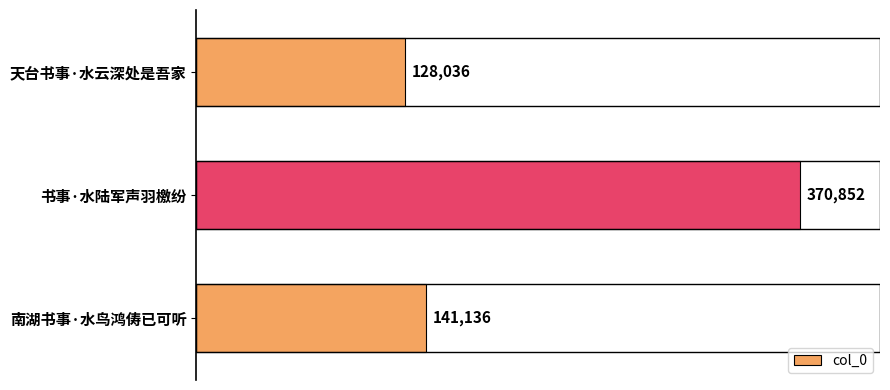

What is the label of the 1st bar from the top?

天台书事·水云深处是吾家